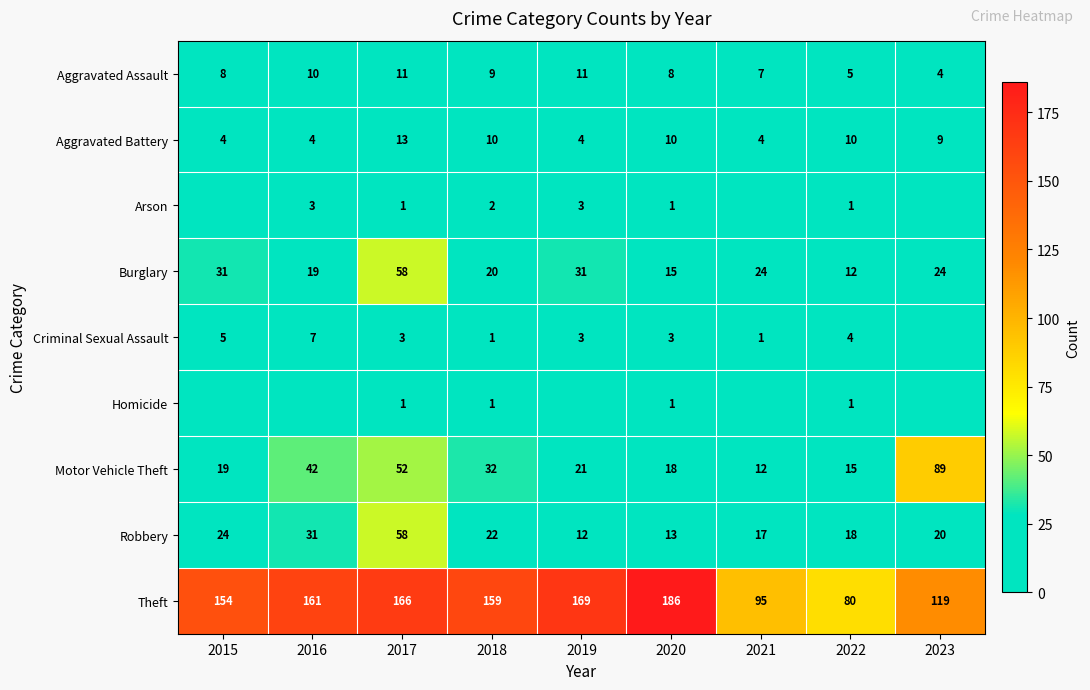

Read the Burglary value at 2020.

15